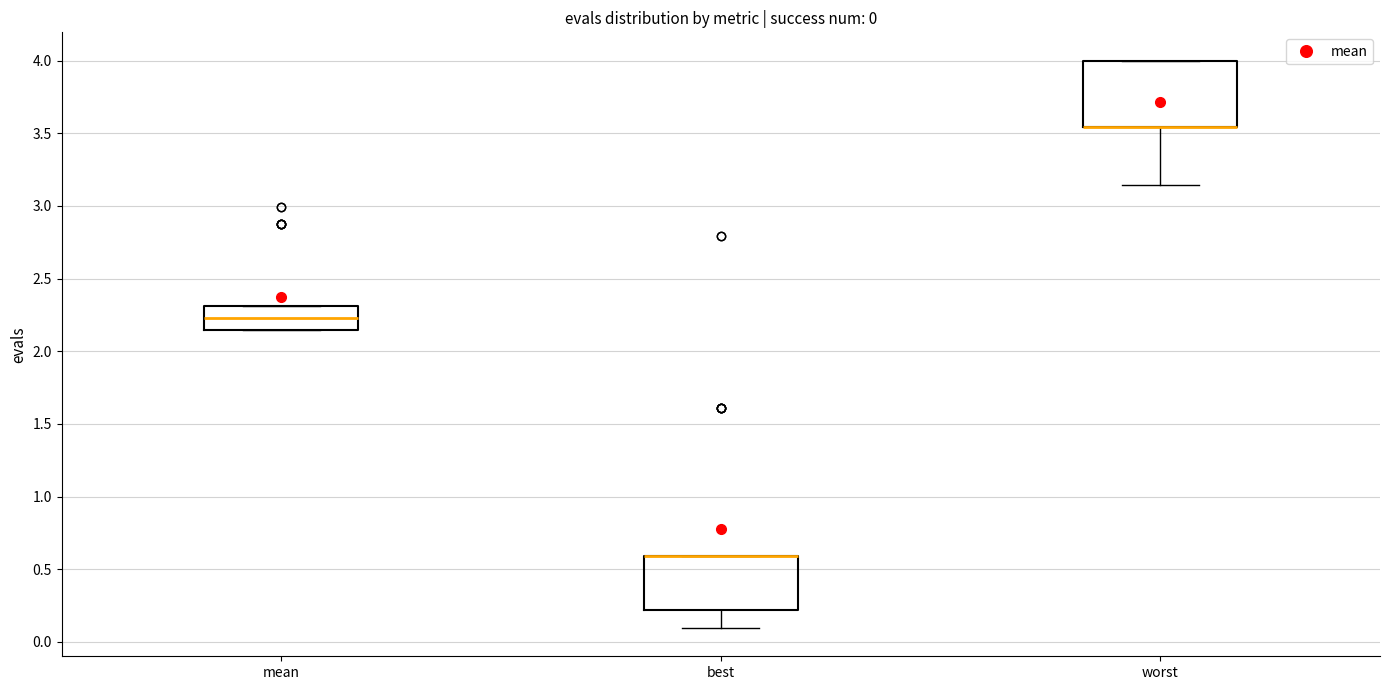

Which box is the tallest, from its lower edge to its upper edge?

worst